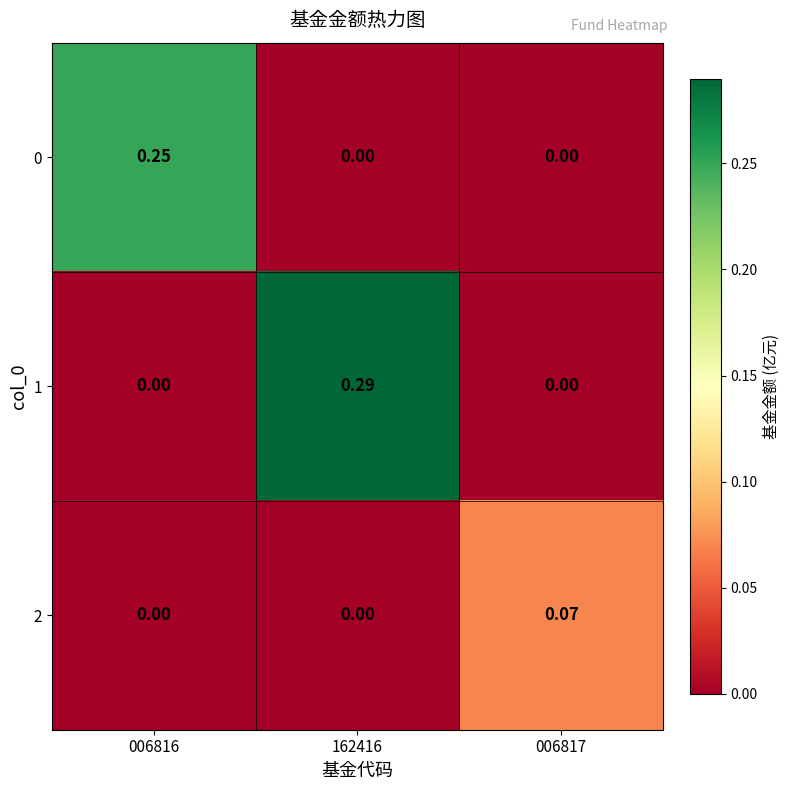

Reading right to left, transcribe all the data shown in this chart.

0: 006817=0.0	162416=0.0	006816=0.2
1: 006817=0.0	162416=0.3	006816=0.0
2: 006817=0.1	162416=0.0	006816=0.0